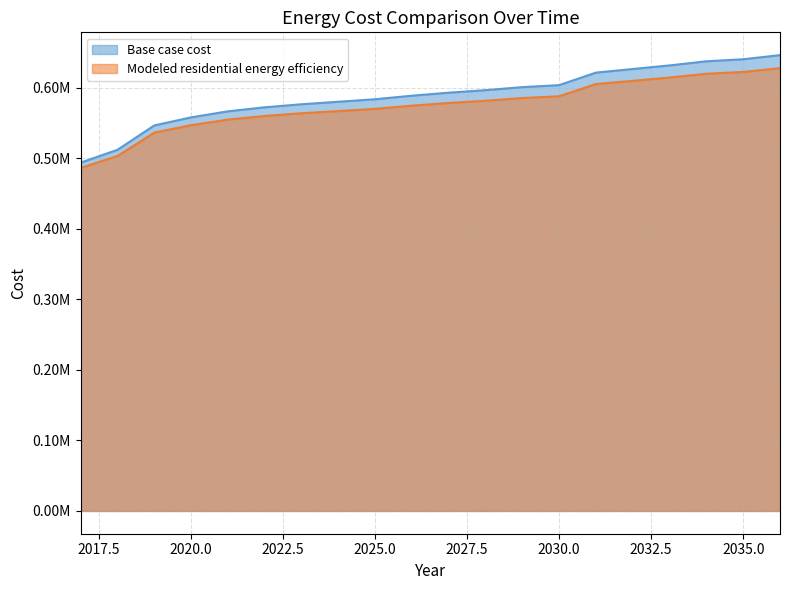

What is the approximate value of Base case cost at 2031?

621607.7